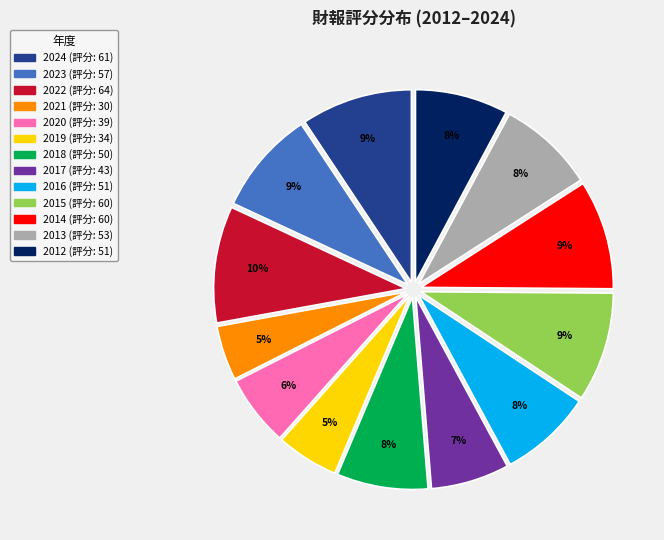

Which slice is the smallest?

2021